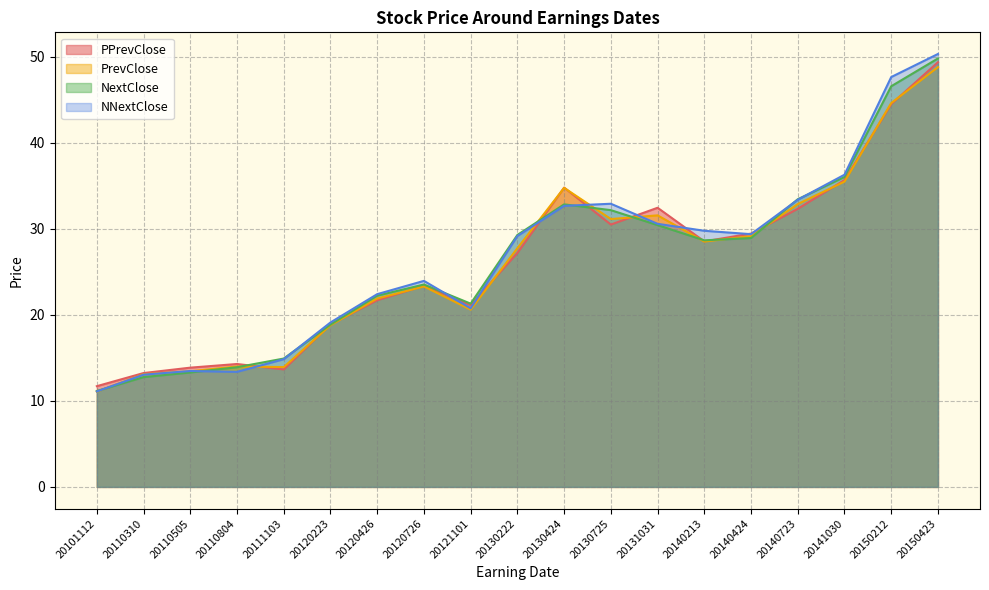

What is the average value of the PrevClose series?

26.1